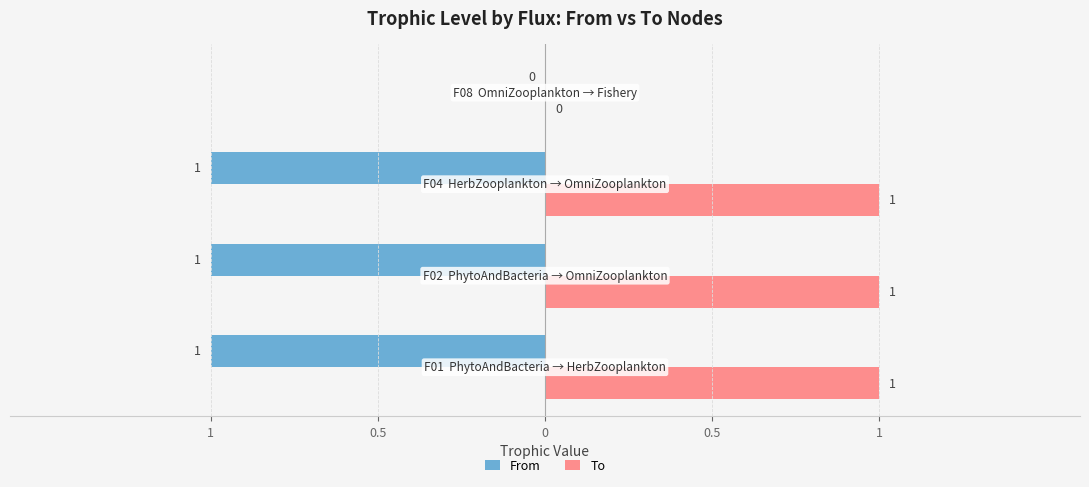

List the series in order of their peak value, lowest first.

From, To